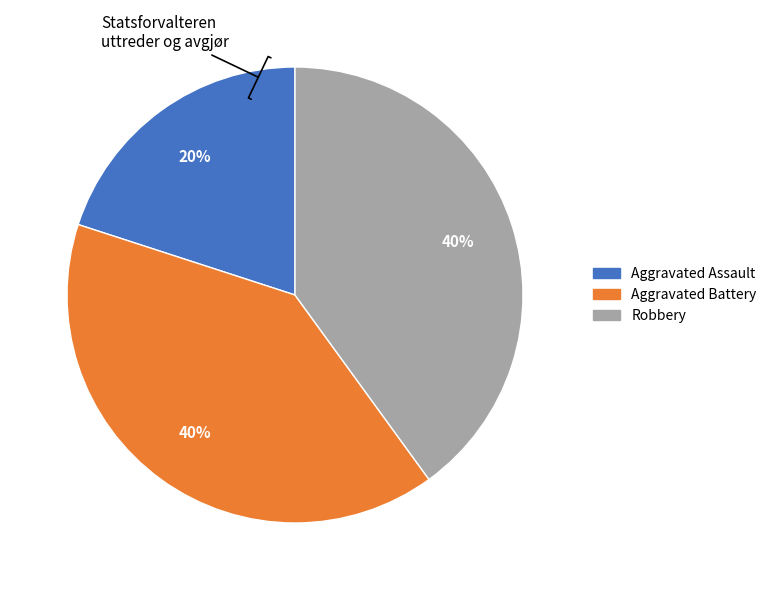

Which slice is the smallest?

Aggravated Assault